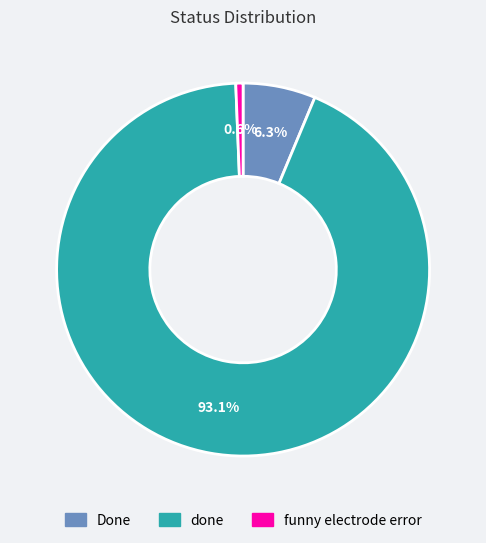

Count the number of slices in the pie.

3